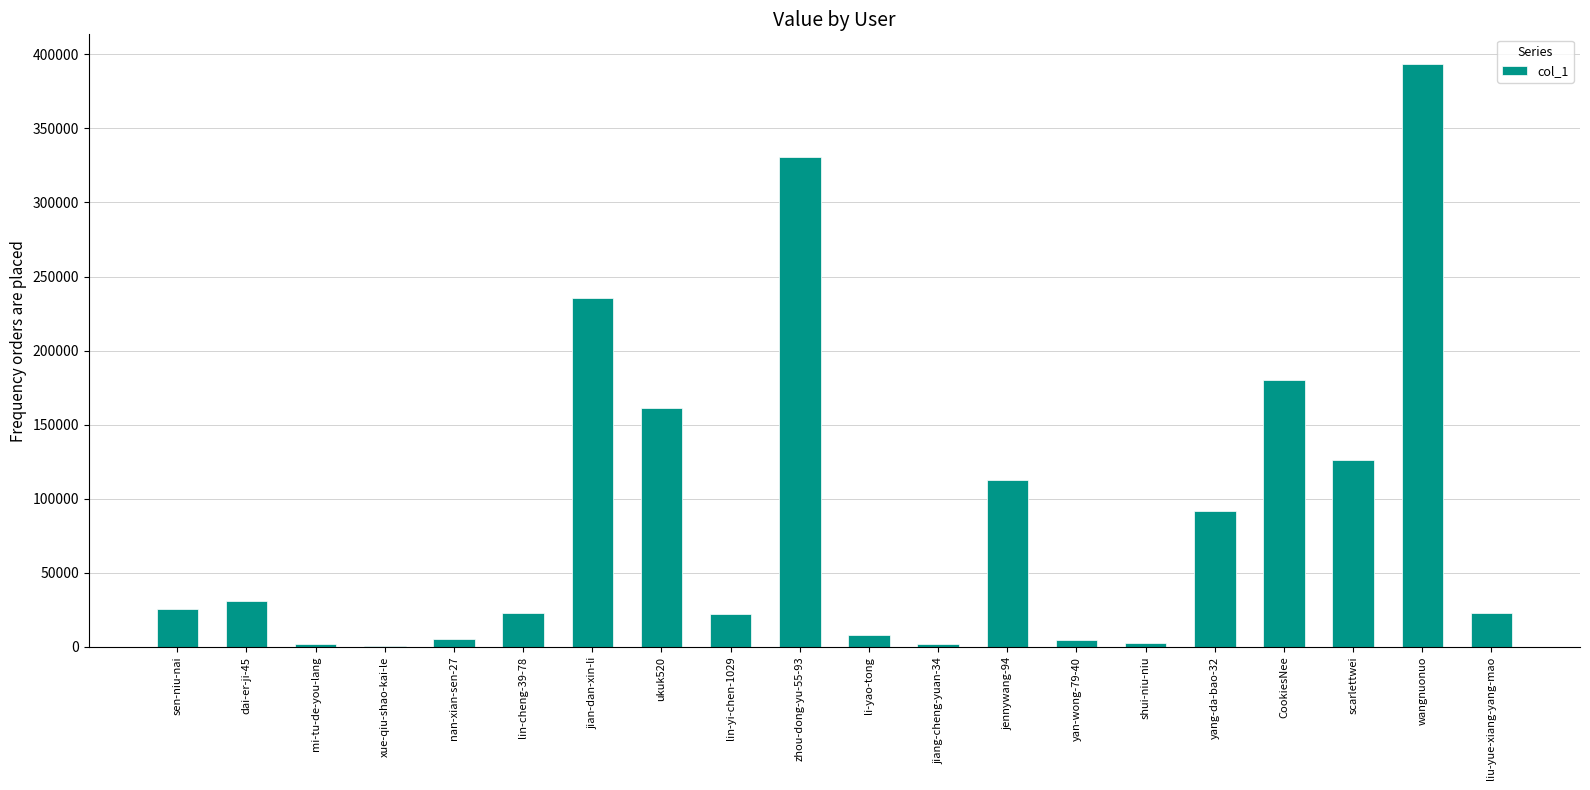

The value at ukuk520 is 161240. True or false?

True